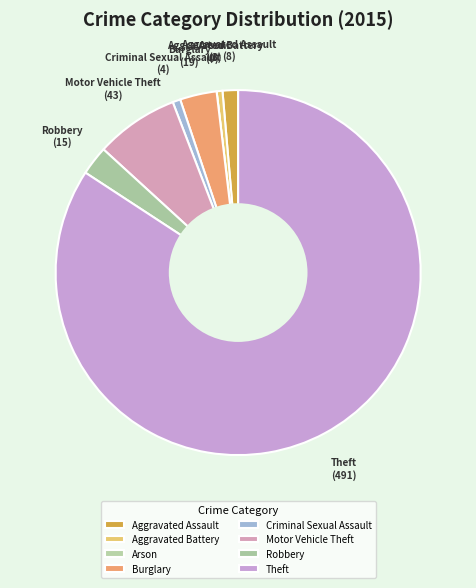

Is the sum of Theft and Burglary greater than half?

Yes